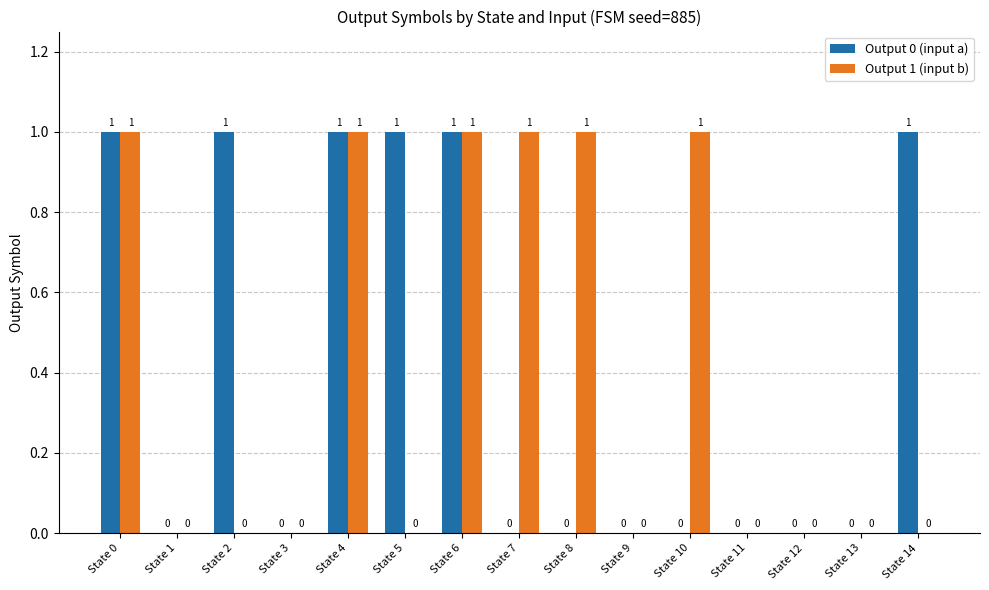

True or false: Output 1 (input b) has a value of 0 at State 12.

True